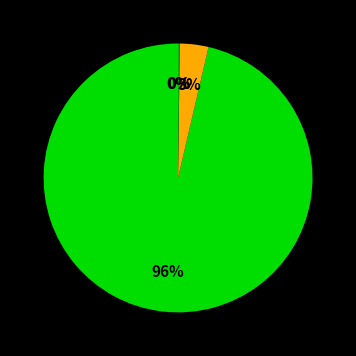

To the nearest percent, what is the average slice percentage?

25%